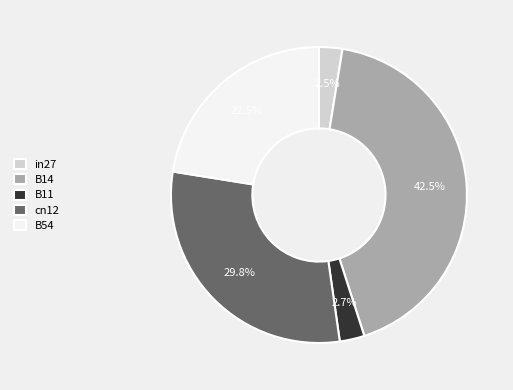

What is the largest slice in the pie chart?

B14